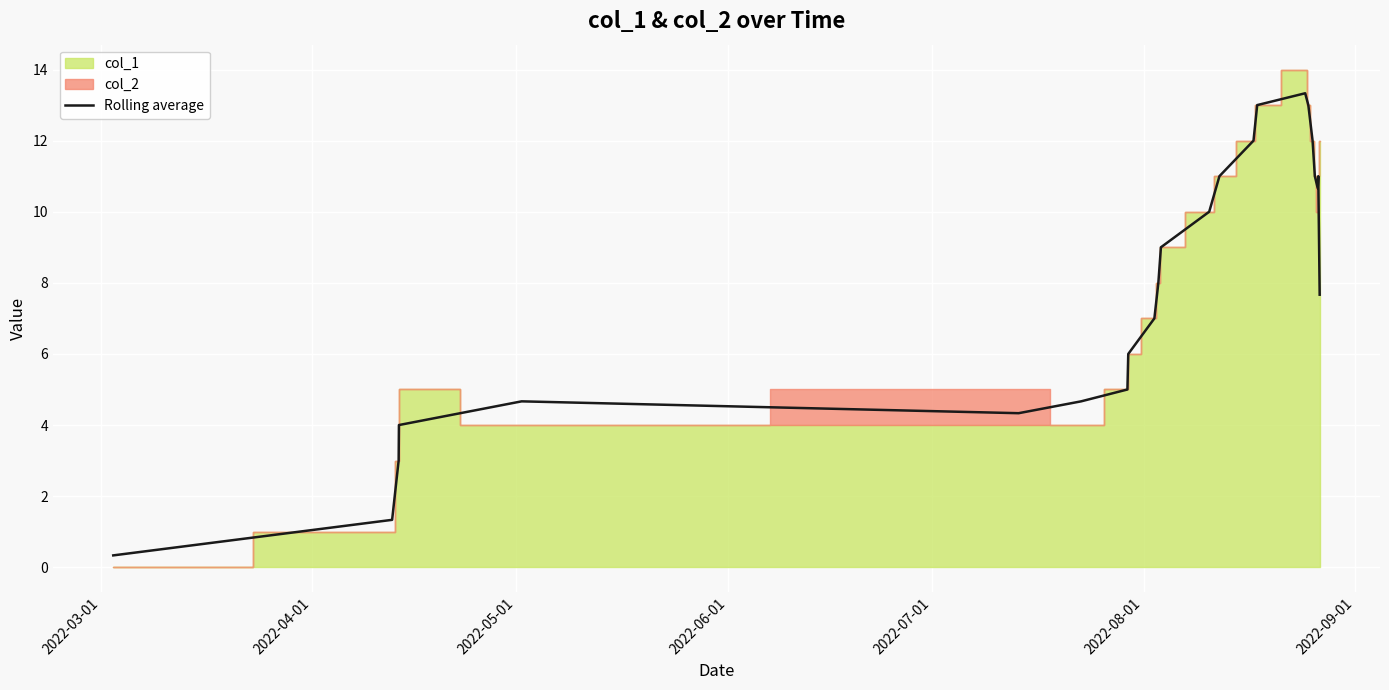

What is the sum of all values?

182.0